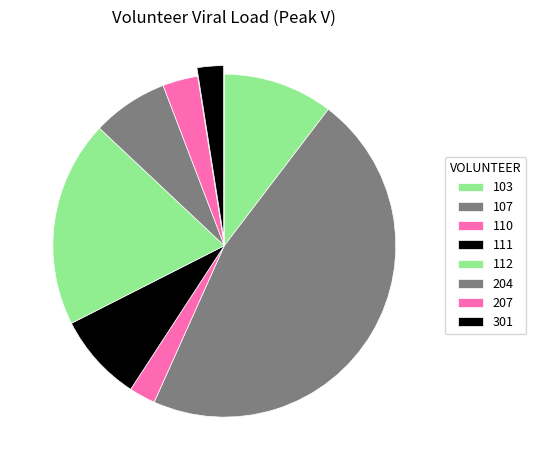

Is the sum of 112 and 204 greater than half?

No